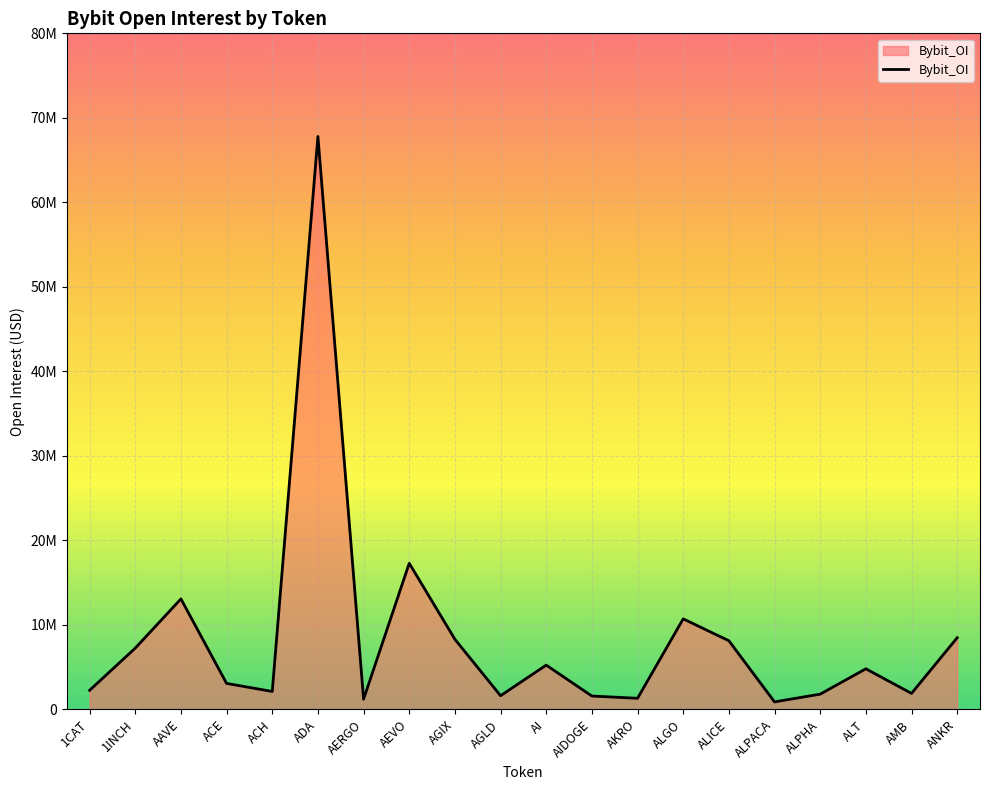

Reading left to right, transcribe all the data shown in this chart.

1CAT=2252847	1INCH=7247720	AAVE=13071784	ACE=3068245	ACH=2118633	ADA=67795311	AERGO=1203218	AEVO=17286807	AGIX=8291322	AGLD=1613683	AI=5235244	AIDOGE=1576613	AKRO=1308600	ALGO=10709189	ALICE=8118731	ALPACA=882659	ALPHA=1798974	ALT=4799390	AMB=1888532	ANKR=8471994